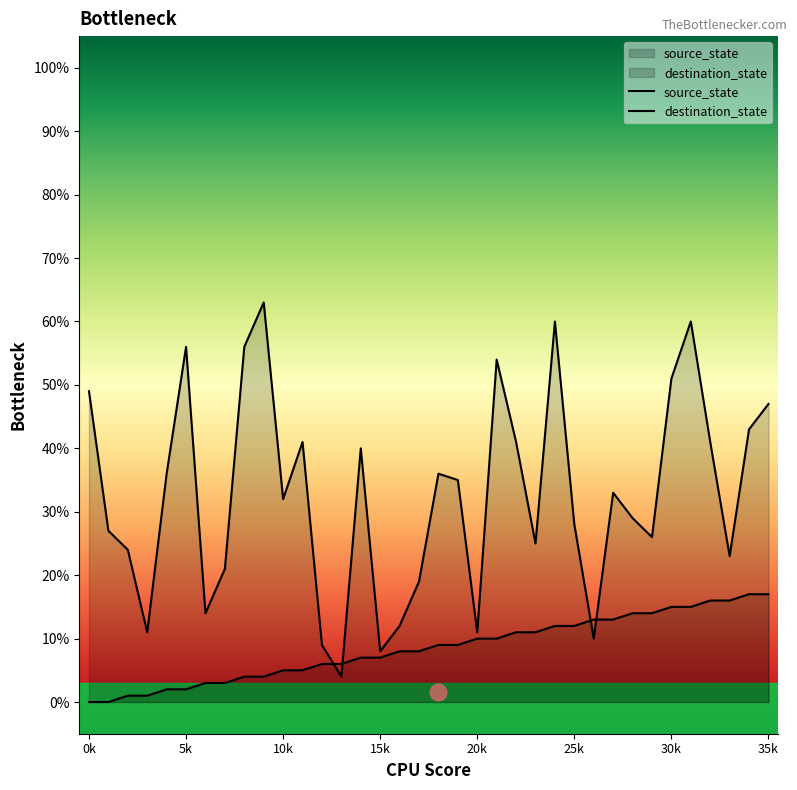

Is the value of destination_state at 35k greater than the value of source_state at 10k?

Yes